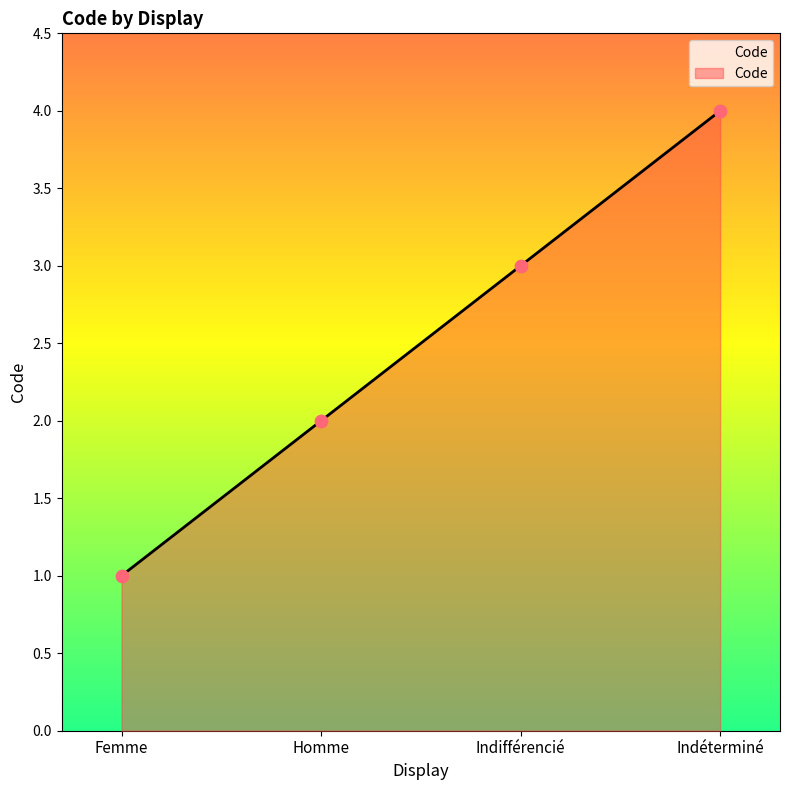

What is the change in value from Homme to Indéterminé?

+2